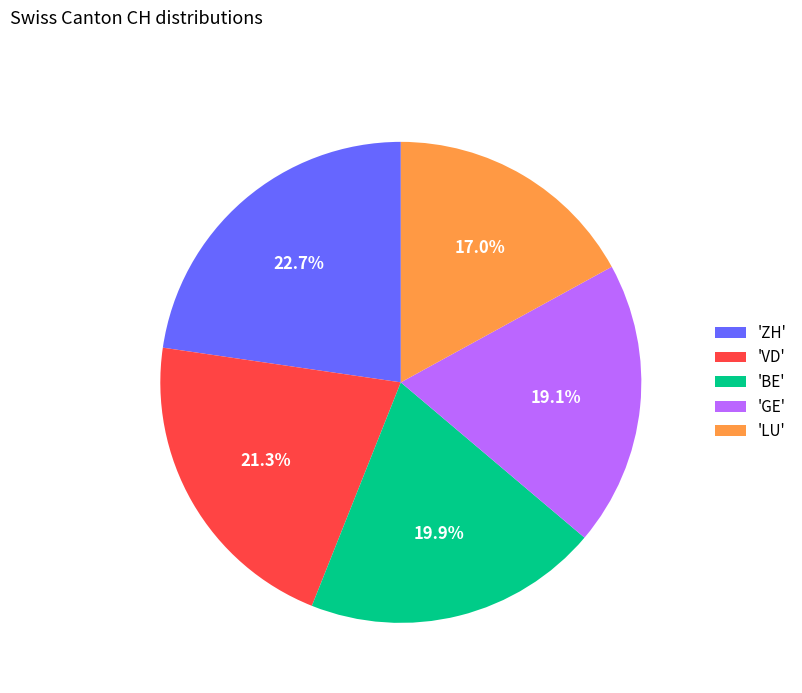

Does any single category account for the majority?

No